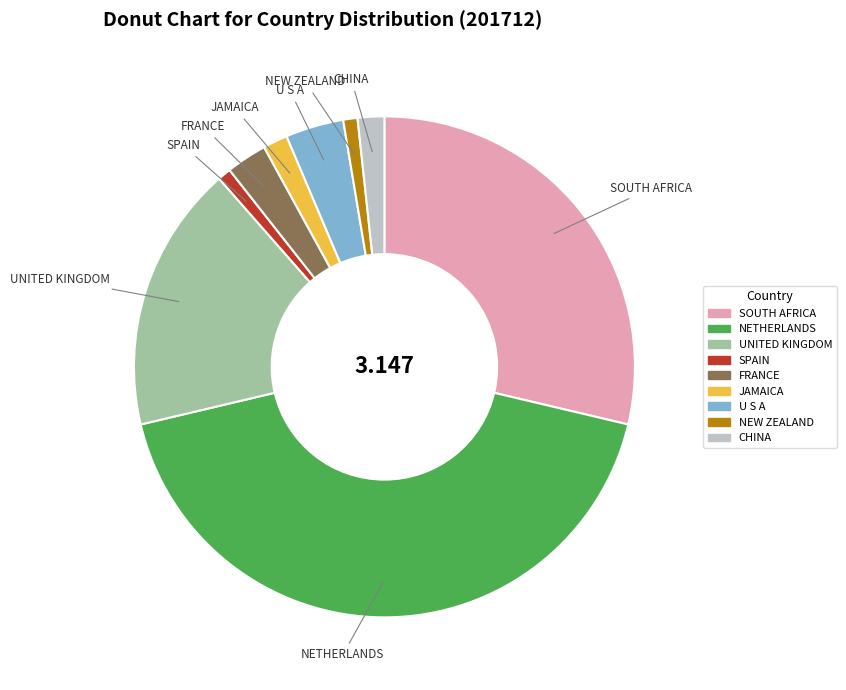

Between UNITED KINGDOM and CHINA, which is larger?

UNITED KINGDOM